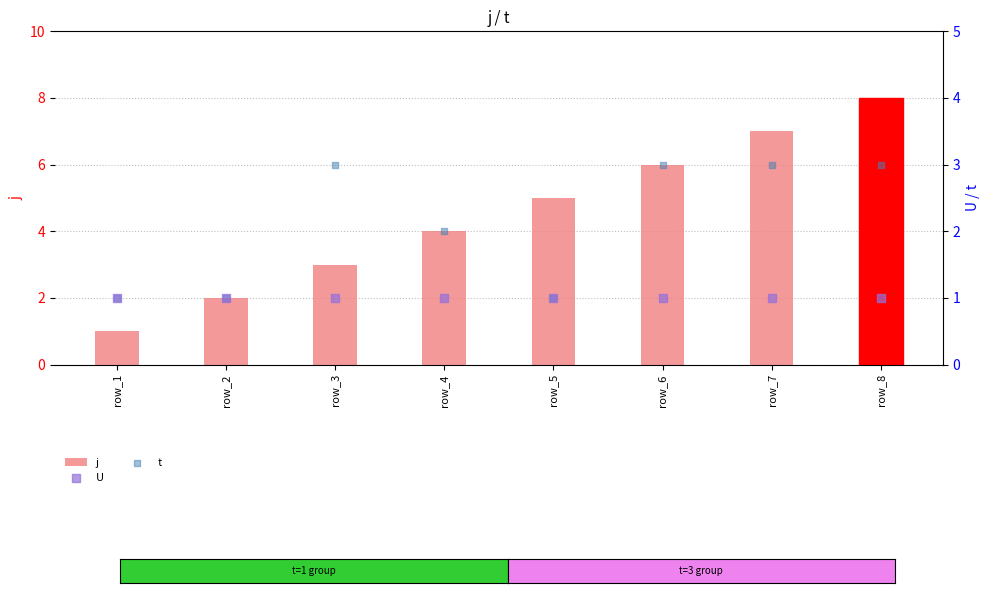

What are all the series names shown in the legend?

j, U, t